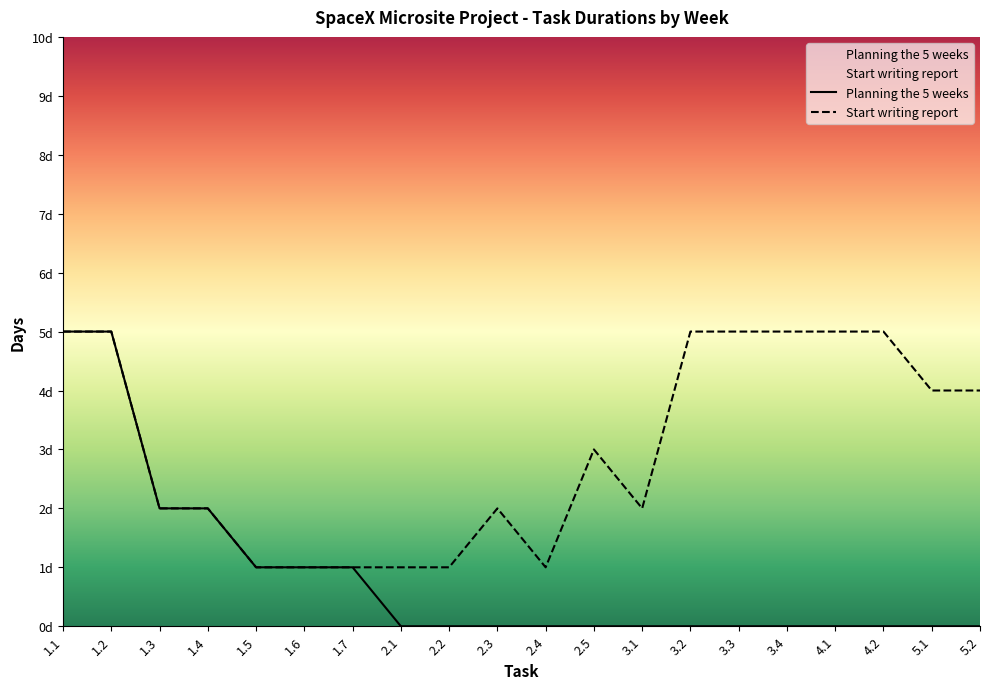

Between 1.5 and 1.3, which is larger?

1.3